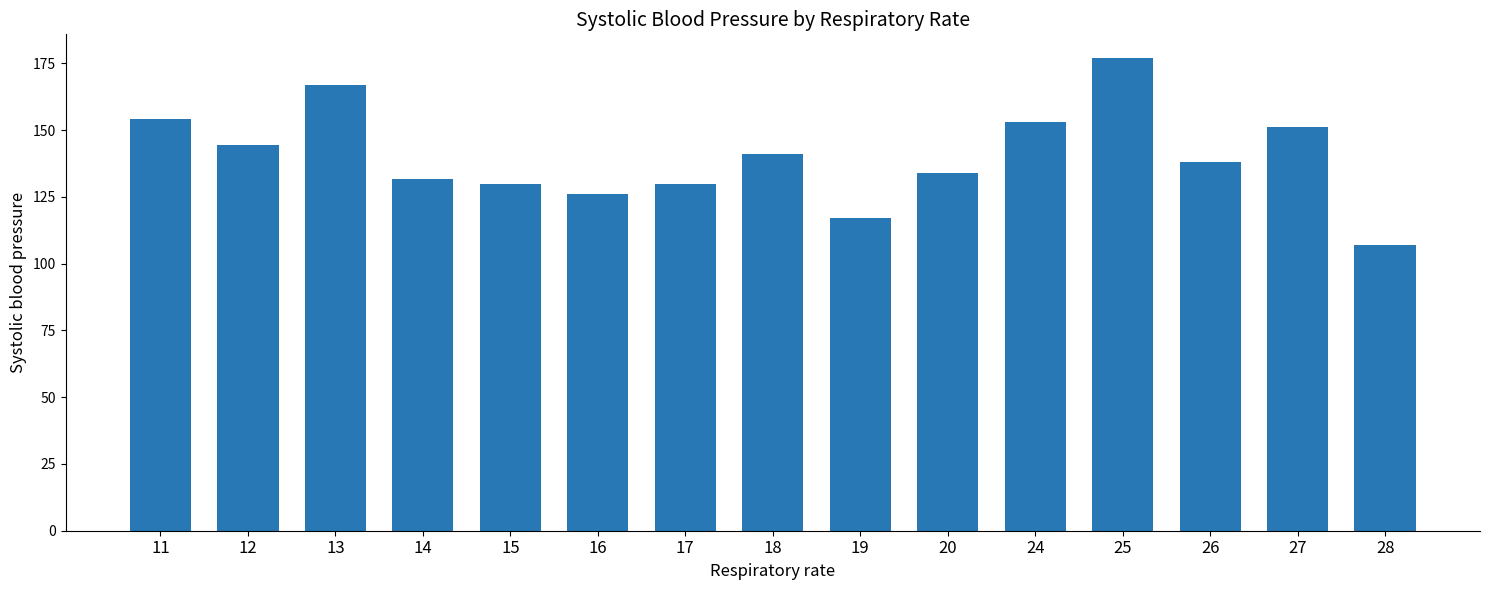

At which label does the data first exceed 138?

11